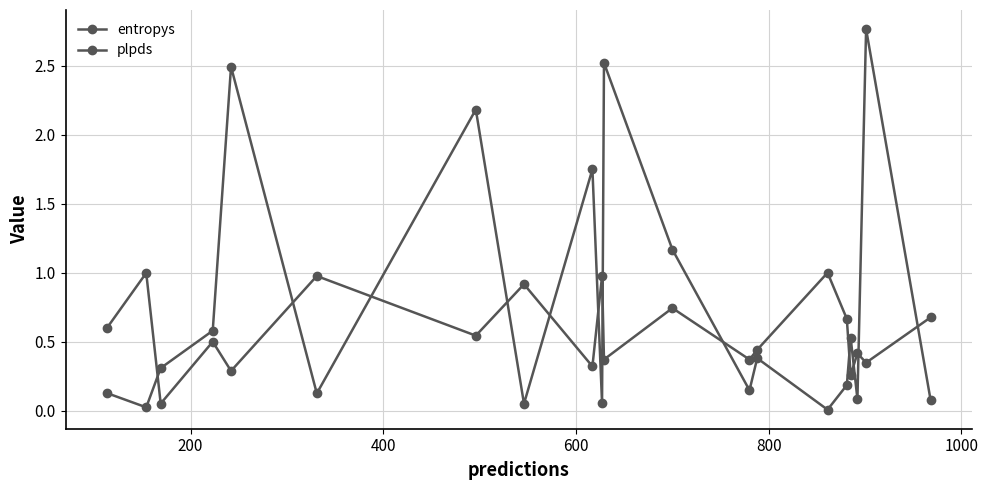

How many interior local valleys does the plpds series have?

8